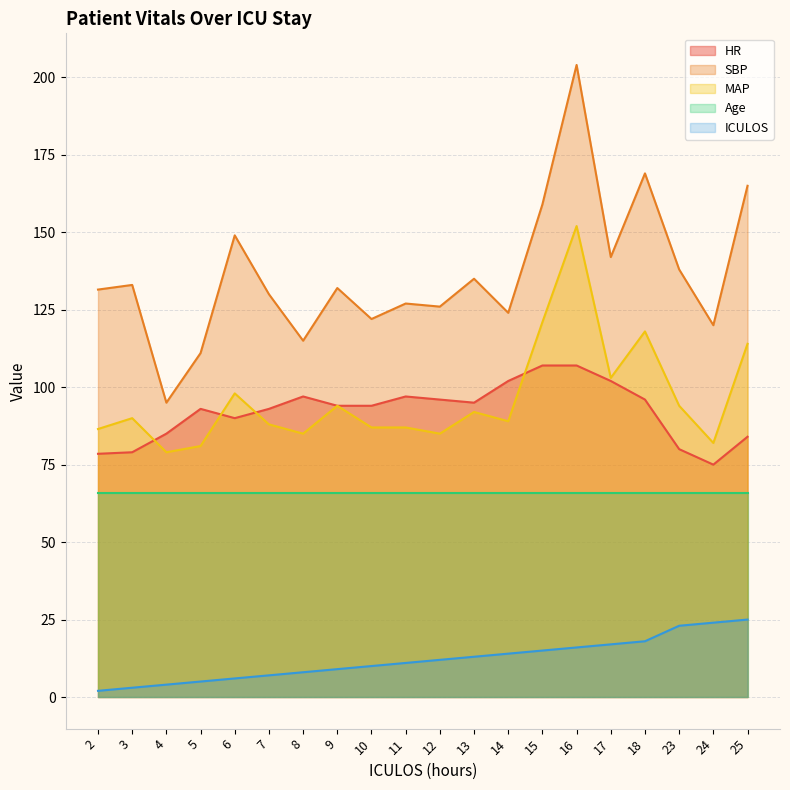

The ICULOS series shows 9.8 at 15. True or false?

False